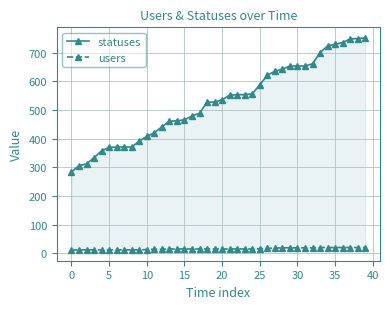

What is the difference between the second highest and second lowest values in the users series?

8